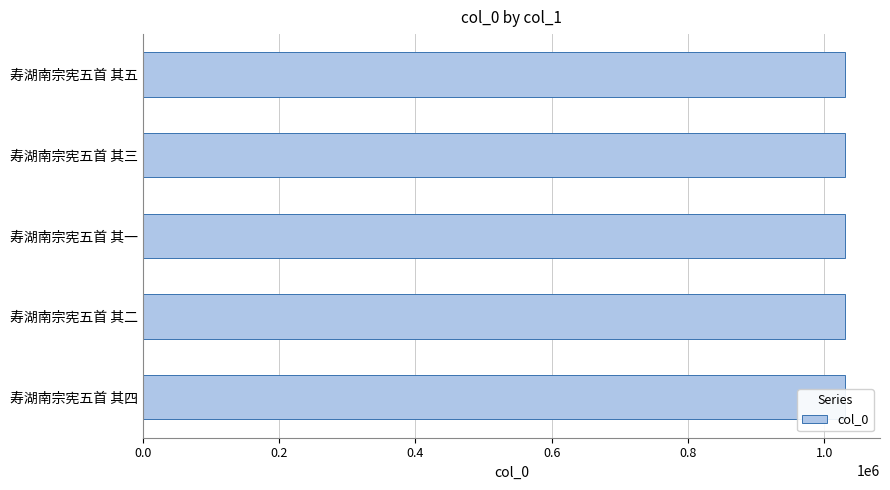

The chart shows a value of 1359944 at 寿湖南宗宪五首 其二. True or false?

False